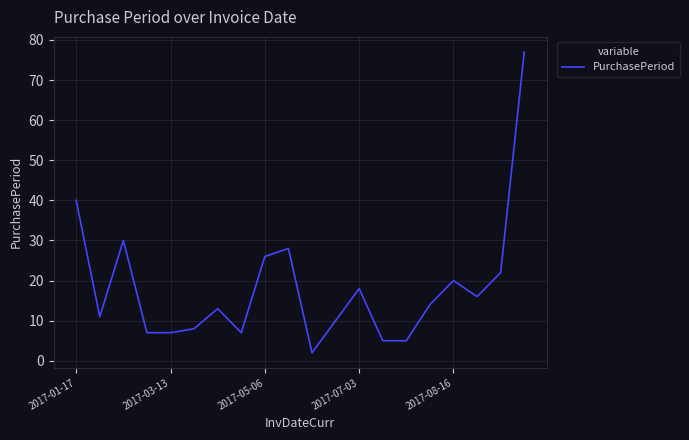

What is the difference between the maximum and minimum values?

75